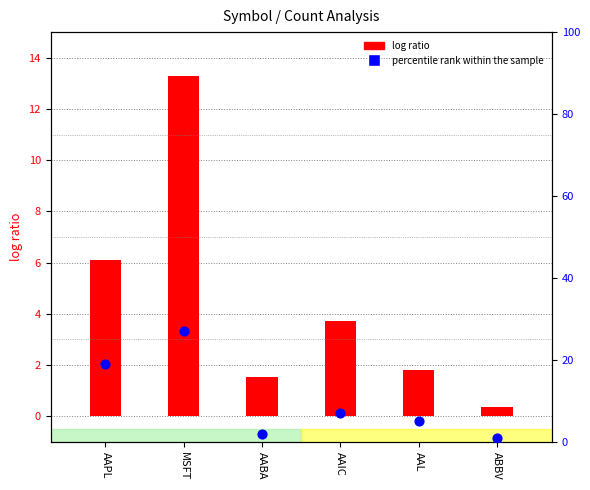

Which series has the largest total across all categories?

percentile rank within the sample